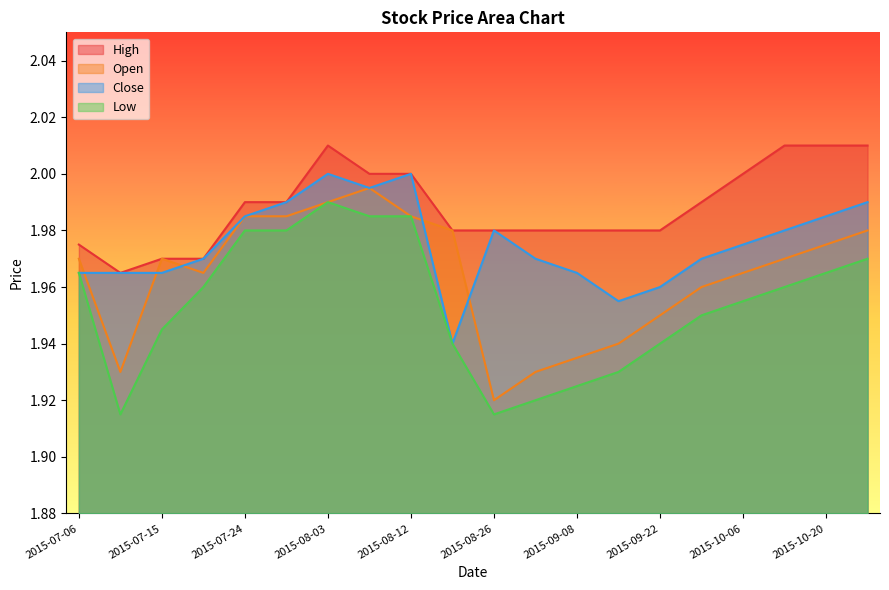

Reading right to left, transcribe all the data shown in this chart.

High: 2.0	2.0	2.0	2.0	2.0	2.0	2.0	2.0	2.0	2.0	2.0	2.0	2.0	2.0	2.0	2.0	2.0	2.0	2.0	2.0
Open: 2.0	2.0	2.0	2.0	2.0	1.9	1.9	1.9	1.9	1.9	2.0	2.0	2.0	2.0	2.0	2.0	2.0	2.0	1.9	2.0
Close: 2.0	2.0	2.0	2.0	2.0	2.0	2.0	2.0	2.0	2.0	1.9	2.0	2.0	2.0	2.0	2.0	2.0	2.0	2.0	2.0
Low: 2.0	2.0	2.0	2.0	1.9	1.9	1.9	1.9	1.9	1.9	1.9	2.0	2.0	2.0	2.0	2.0	2.0	1.9	1.9	2.0